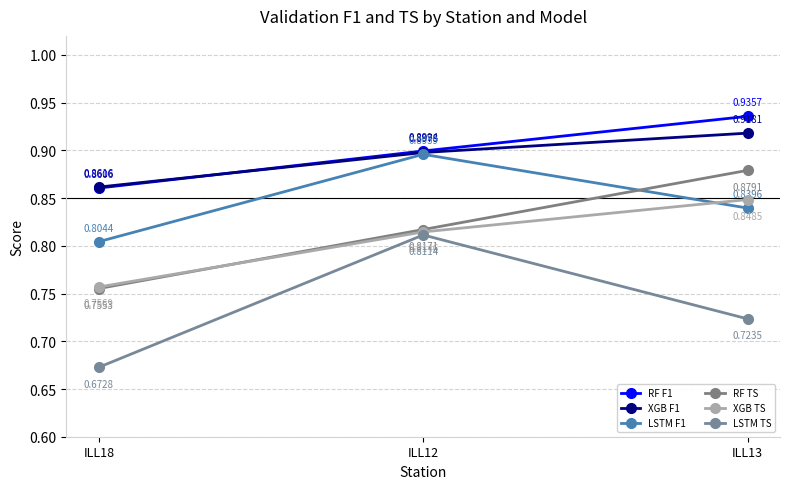

How many lines are shown in the chart?

6